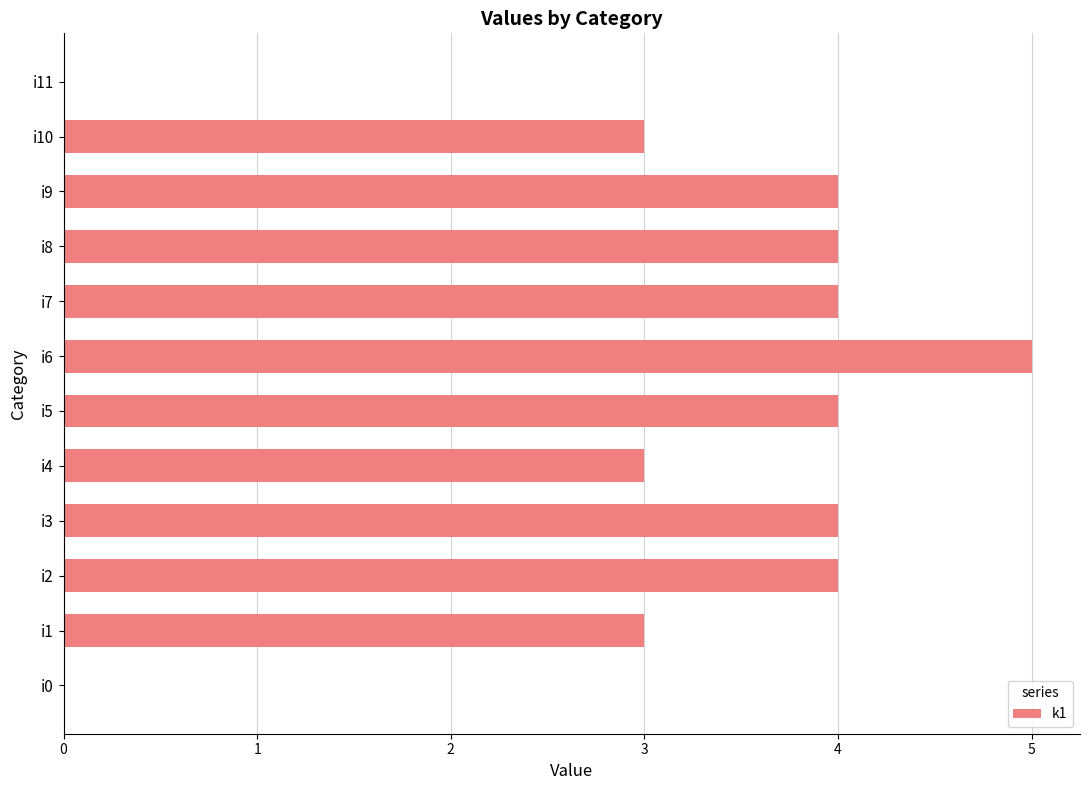

Are the bars horizontal?

Yes